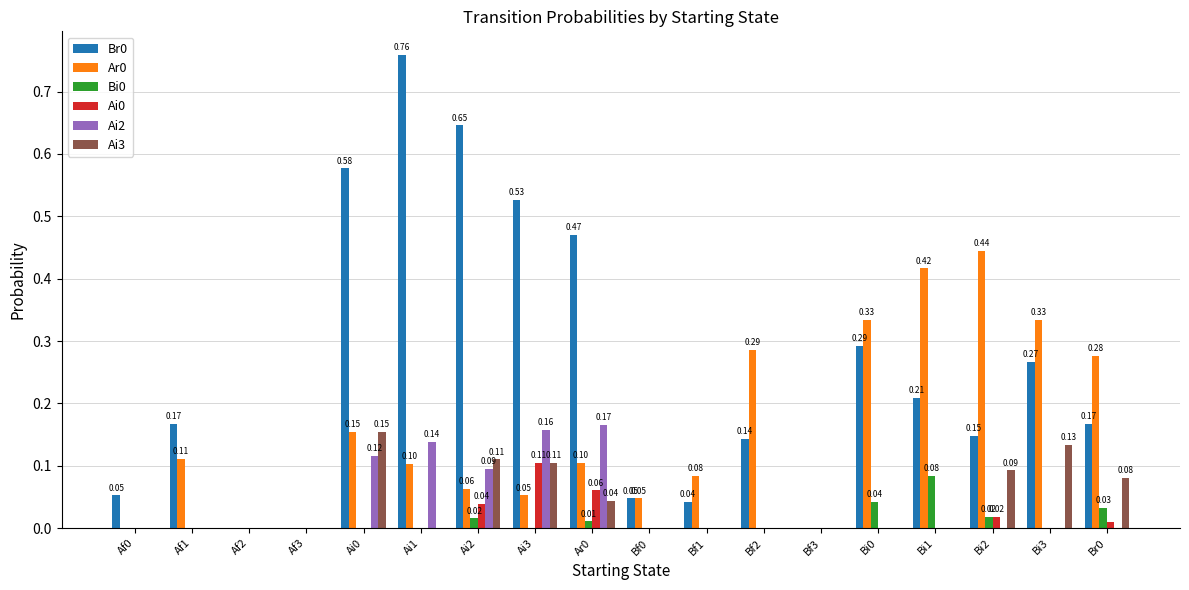

Count the number of categories in the chart.

18